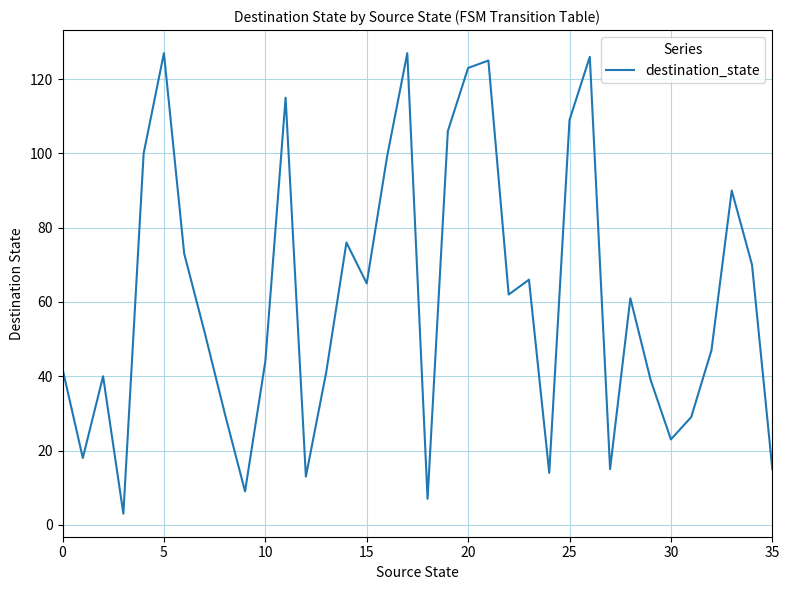

Reading left to right, list all the values displayed in this chart.

42	18	40	3	100	127	73	52	30	9	44	115	13	41	76	65	99	127	7	106	123	125	62	66	14	109	126	15	61	39	23	29	47	90	70	15